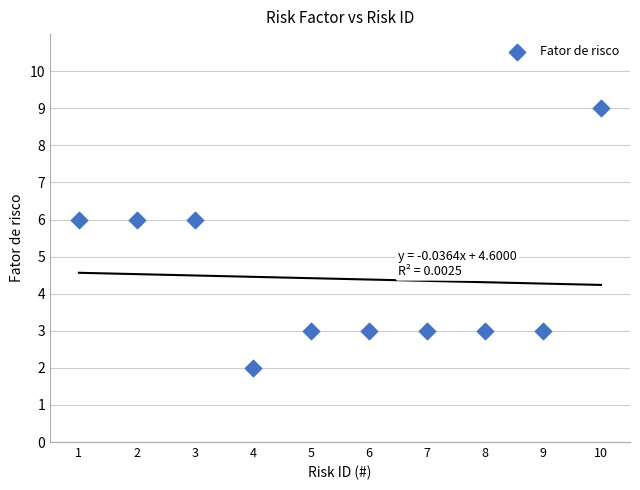

What is the average Y value?

4